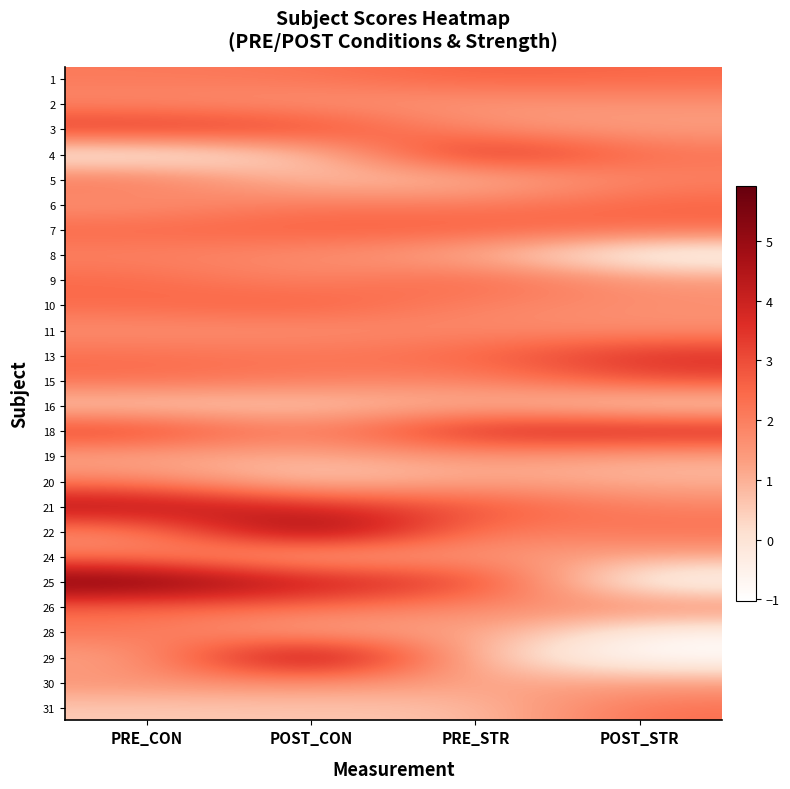

Reading left to right, list all the values displayed in this chart.

1: PRE_CON=2.1	POST_CON=2.2	PRE_STR=2.6	POST_STR=2.5
2: PRE_CON=1.7	POST_CON=1.5	PRE_STR=1.4	POST_STR=1.5
3: PRE_CON=3.6	POST_CON=3.3	PRE_STR=1.6	POST_STR=1.3
4: PRE_CON=-0.7	POST_CON=0.4	PRE_STR=4.2	POST_STR=2.3
5: PRE_CON=2.3	POST_CON=0.6	PRE_STR=0.7	POST_STR=1.9
6: PRE_CON=1.5	POST_CON=2.2	PRE_STR=2.0	POST_STR=2.6
7: PRE_CON=2.5	POST_CON=2.7	PRE_STR=2.7	POST_STR=2.4
8: PRE_CON=1.9	POST_CON=1.7	PRE_STR=1.0	POST_STR=-1.0
9: PRE_CON=2.5	POST_CON=1.8	PRE_STR=2.7	POST_STR=1.5
10: PRE_CON=2.5	POST_CON=2.8	PRE_STR=1.9	POST_STR=1.7
11: PRE_CON=1.6	POST_CON=1.6	PRE_STR=1.8	POST_STR=1.6
13: PRE_CON=2.4	POST_CON=2.2	PRE_STR=2.5	POST_STR=3.7
15: PRE_CON=2.4	POST_CON=2.1	PRE_STR=1.8	POST_STR=3.0
16: PRE_CON=0.3	POST_CON=0.4	PRE_STR=0.9	POST_STR=0.1
18: PRE_CON=3.5	POST_CON=1.8	PRE_STR=4.1	POST_STR=4.1
19: PRE_CON=1.1	POST_CON=1.0	PRE_STR=1.4	POST_STR=1.0
20: PRE_CON=1.9	POST_CON=0.3	PRE_STR=1.2	POST_STR=0.9
21: PRE_CON=4.8	POST_CON=3.7	PRE_STR=3.0	POST_STR=1.9
22: PRE_CON=1.6	POST_CON=5.9	PRE_STR=1.8	POST_STR=2.3
24: PRE_CON=2.0	POST_CON=0.6	PRE_STR=1.6	POST_STR=1.1
25: PRE_CON=5.9	POST_CON=4.2	PRE_STR=3.5	POST_STR=-1.0
26: PRE_CON=2.4	POST_CON=2.4	PRE_STR=1.6	POST_STR=1.9
28: PRE_CON=2.2	POST_CON=0.8	PRE_STR=1.5	POST_STR=-0.7
29: PRE_CON=1.1	POST_CON=5.9	PRE_STR=0.4	POST_STR=-1.0
30: PRE_CON=1.6	POST_CON=1.6	PRE_STR=1.3	POST_STR=1.2
31: PRE_CON=0.5	POST_CON=0.6	PRE_STR=0.7	POST_STR=2.4